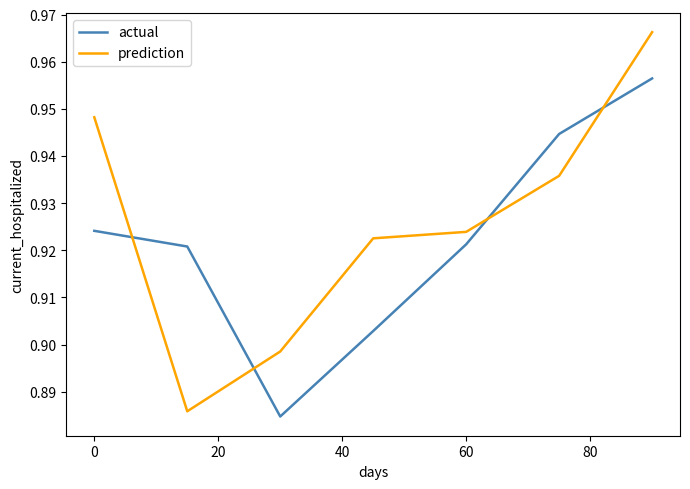

Which series has the largest range (max minus min)?

prediction